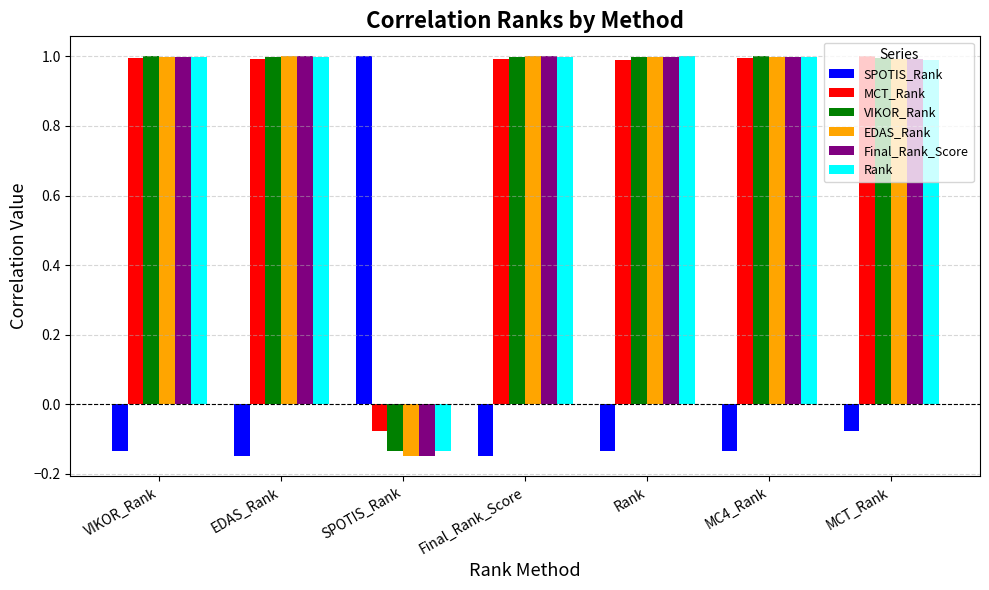

Which category has the lowest value in the EDAS_Rank series?

SPOTIS_Rank